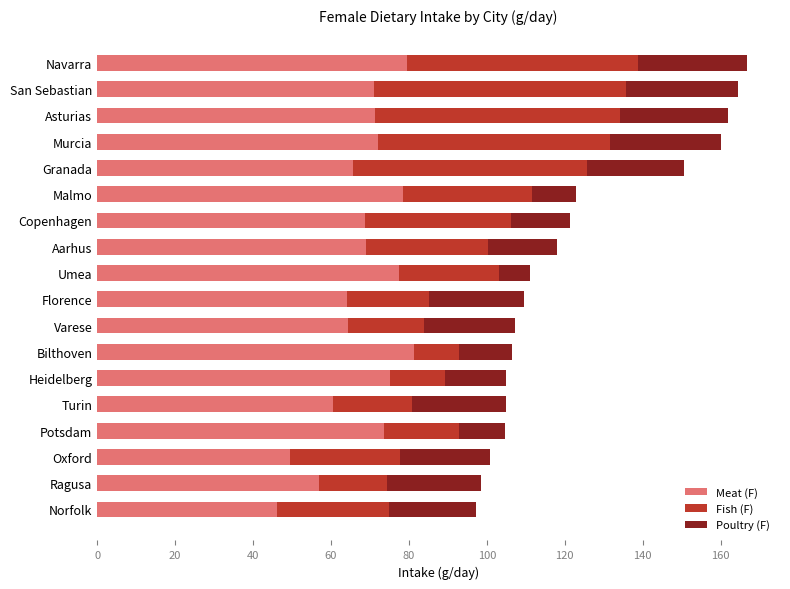

What value does the Meat (F) series have at Aarhus?

68.9